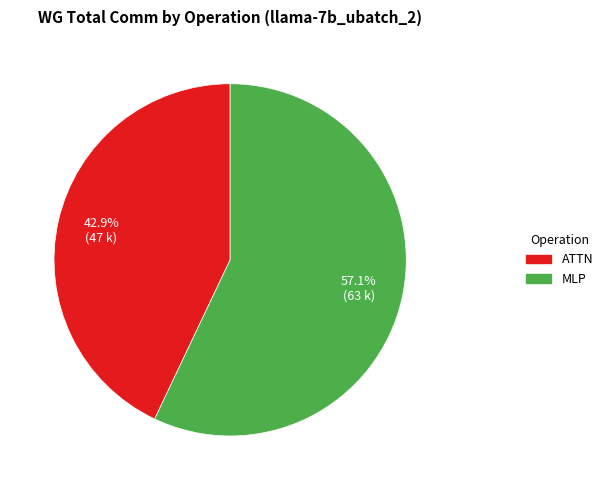

To the nearest percent, what is the difference between the largest and smallest slice percentages?

14%